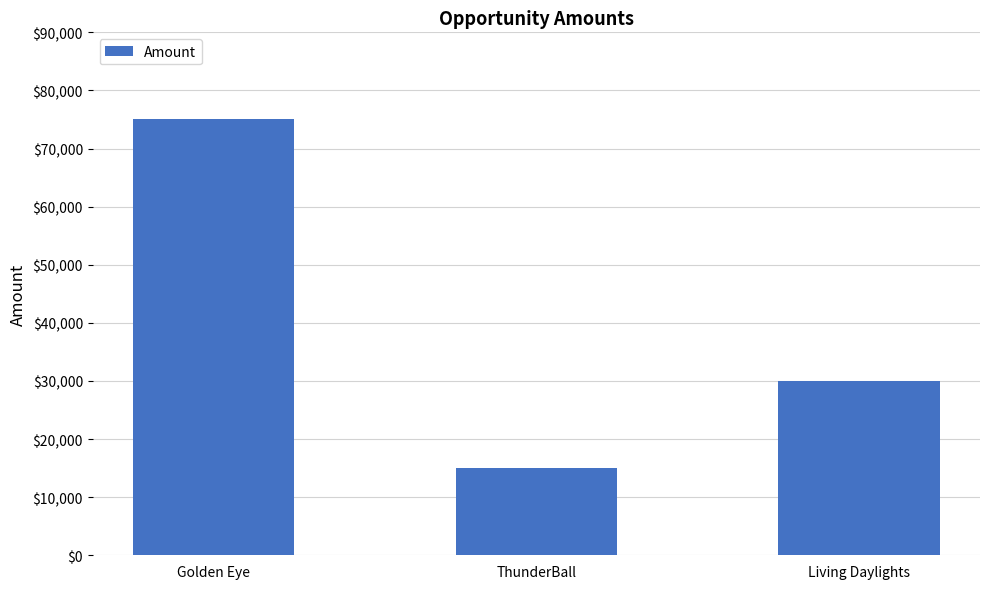

What is the label of the 3rd bar from the right?

Golden Eye